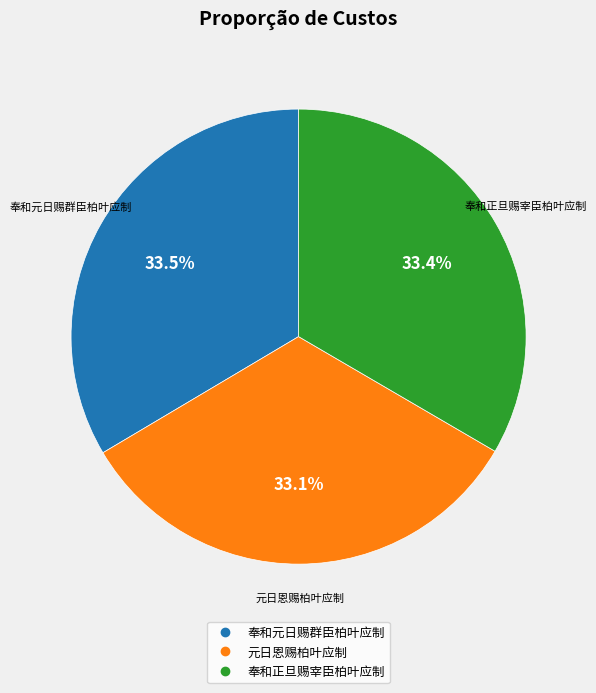

To the nearest percent, what percentage of the pie is 奉和正旦赐宰臣柏叶应制?

33%